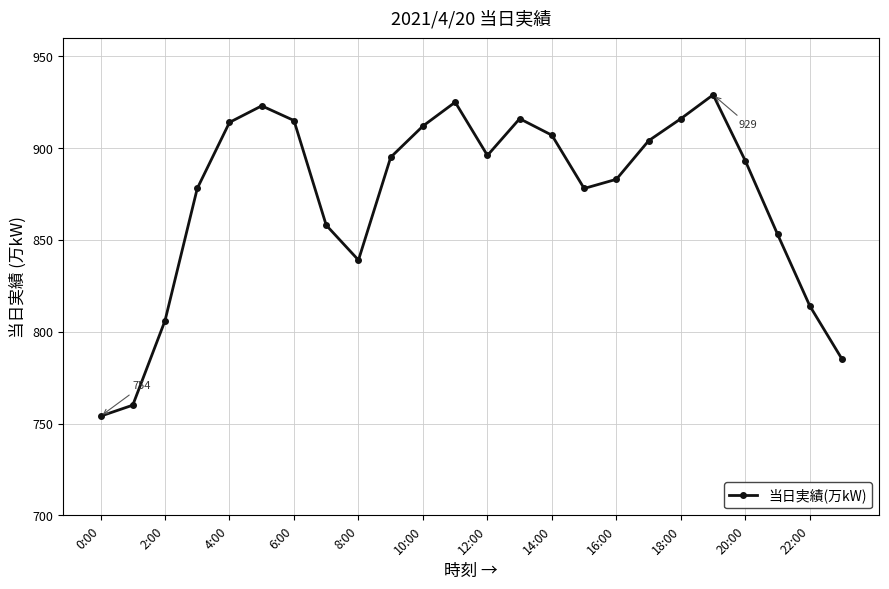

How many interior local peaks (higher than both neighbors) does the data have?

4